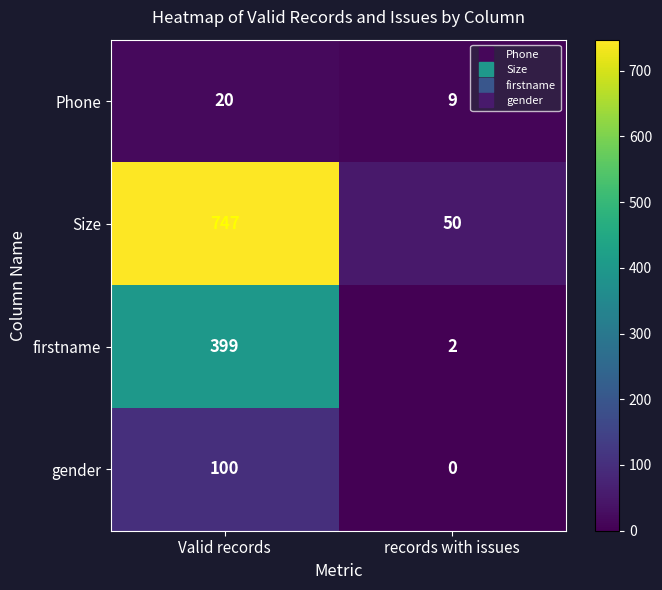

Is it true that firstname equals 2 at records with issues?

True